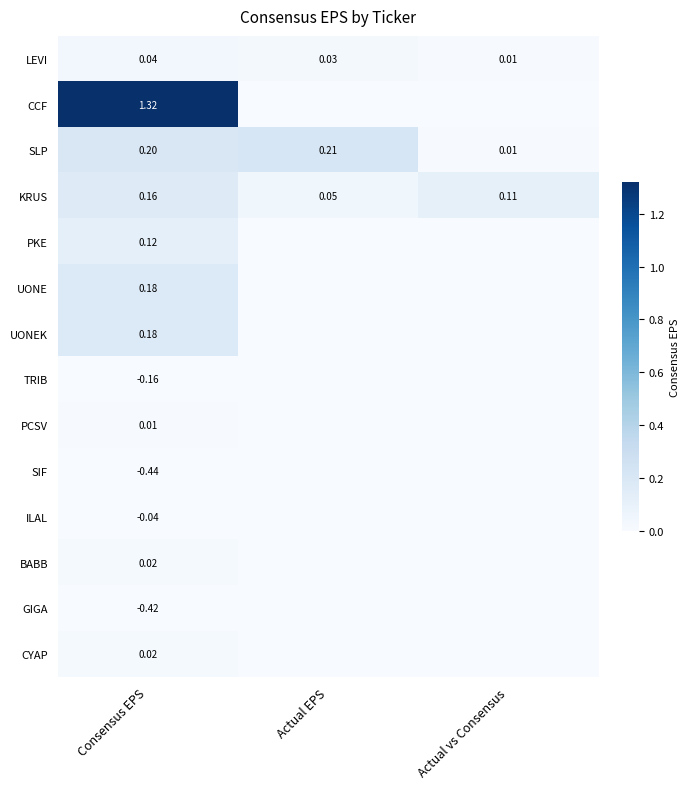

At which label does KRUS reach its peak?

Consensus EPS